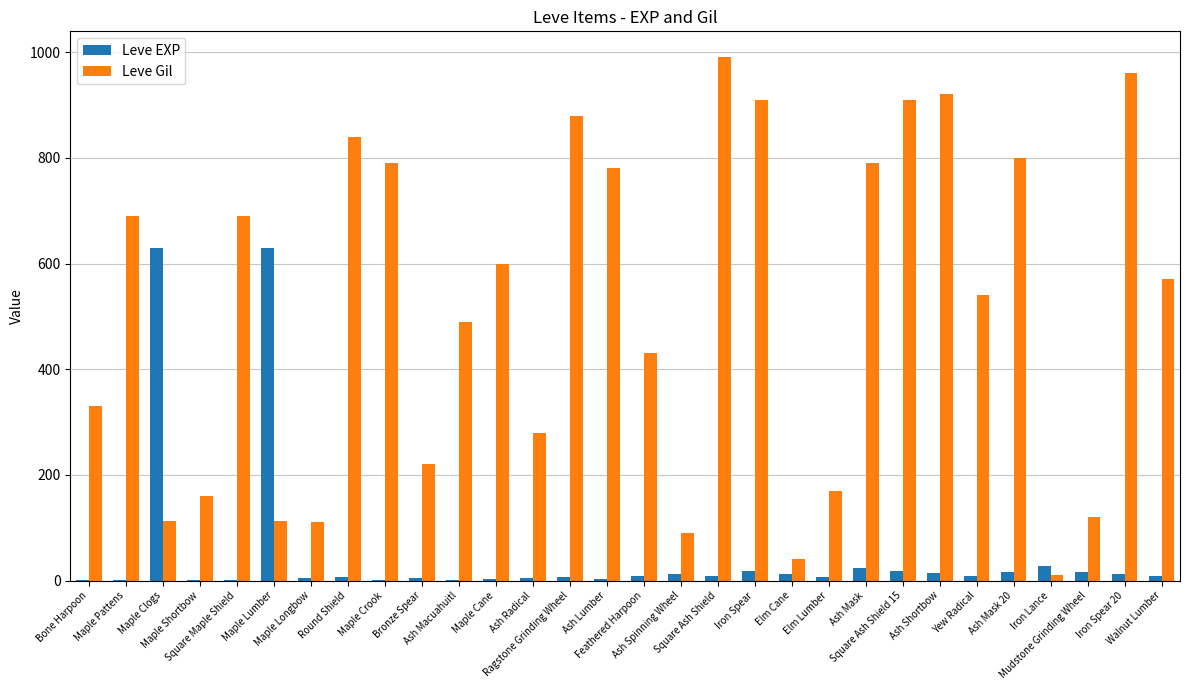

Which series has the largest total across all categories?

Leve Gil